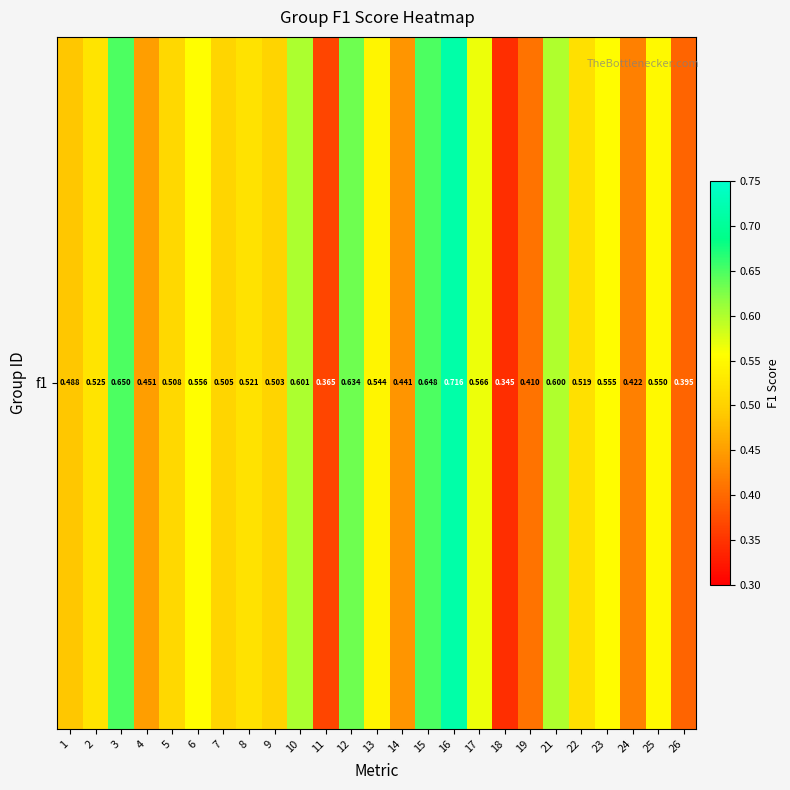

Reading right to left, list all the values displayed in this chart.

26=0.4	25=0.6	24=0.4	23=0.6	22=0.5	21=0.6	19=0.4	18=0.3	17=0.6	16=0.7	15=0.6	14=0.4	13=0.5	12=0.6	11=0.4	10=0.6	9=0.5	8=0.5	7=0.5	6=0.6	5=0.5	4=0.5	3=0.6	2=0.5	1=0.5